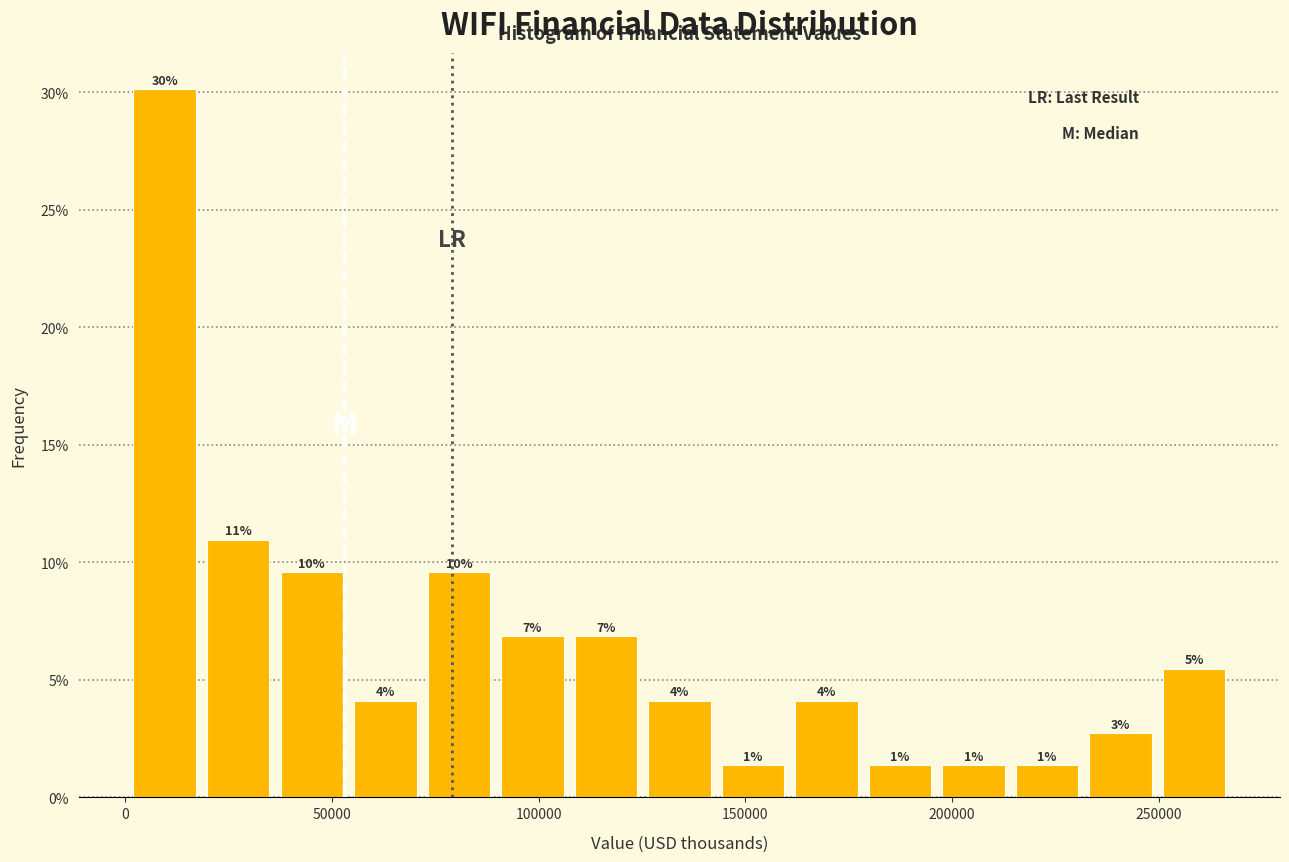

Around what value on the x-axis is the tallest bar? Give the approximate position of its centre, as read against the axis.

10000